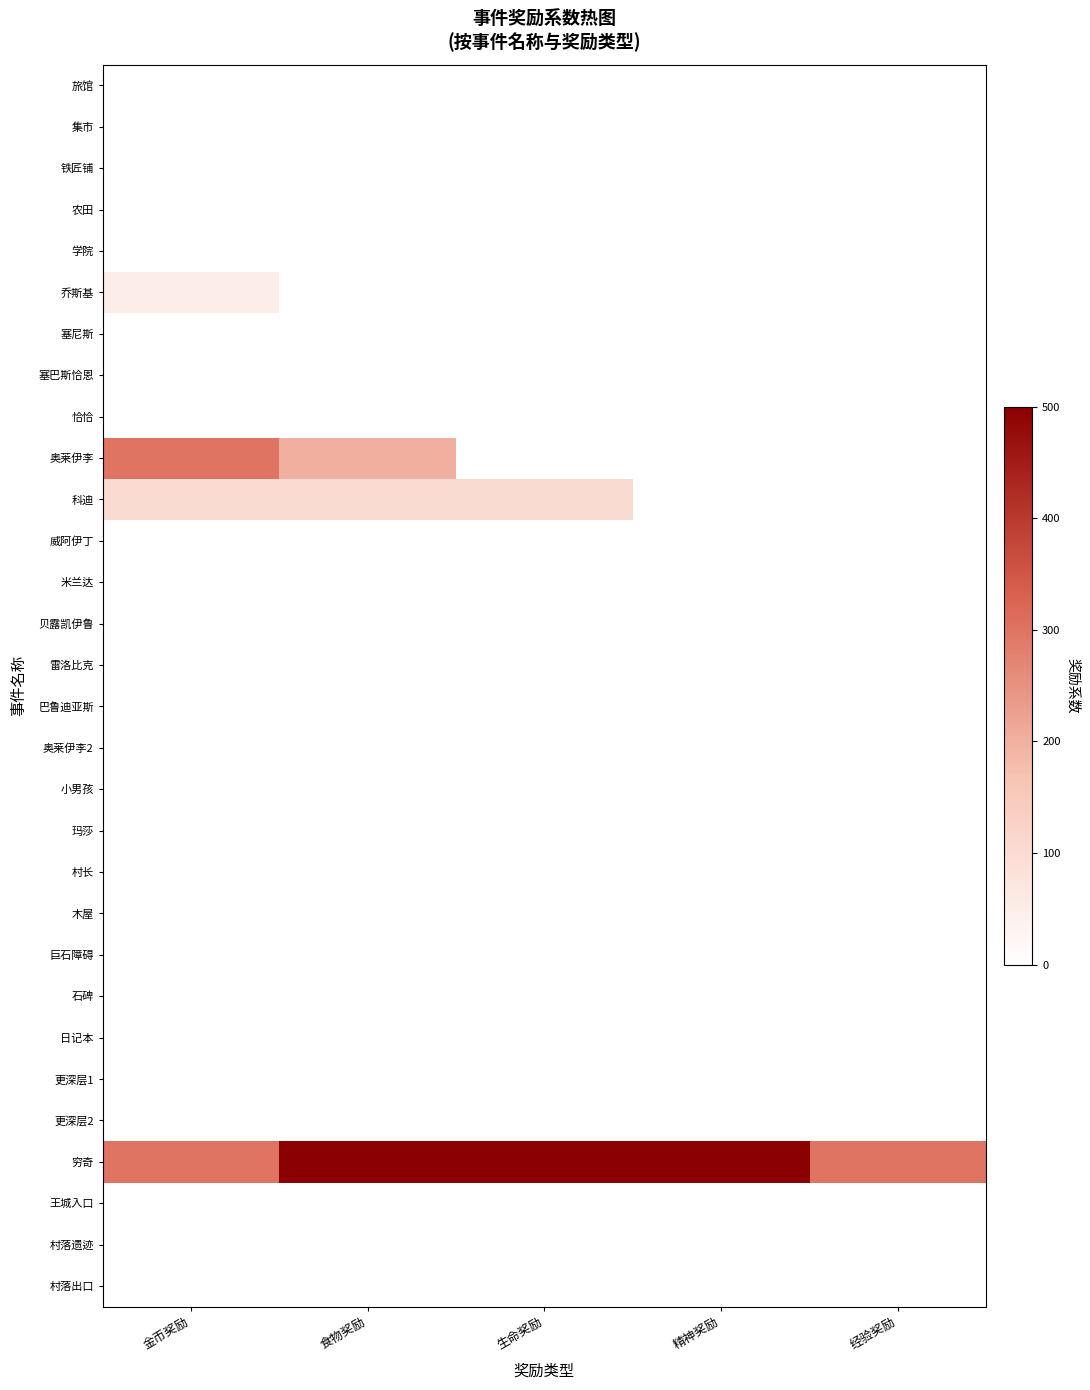

At how many categories does at least one series exceed 23?

5